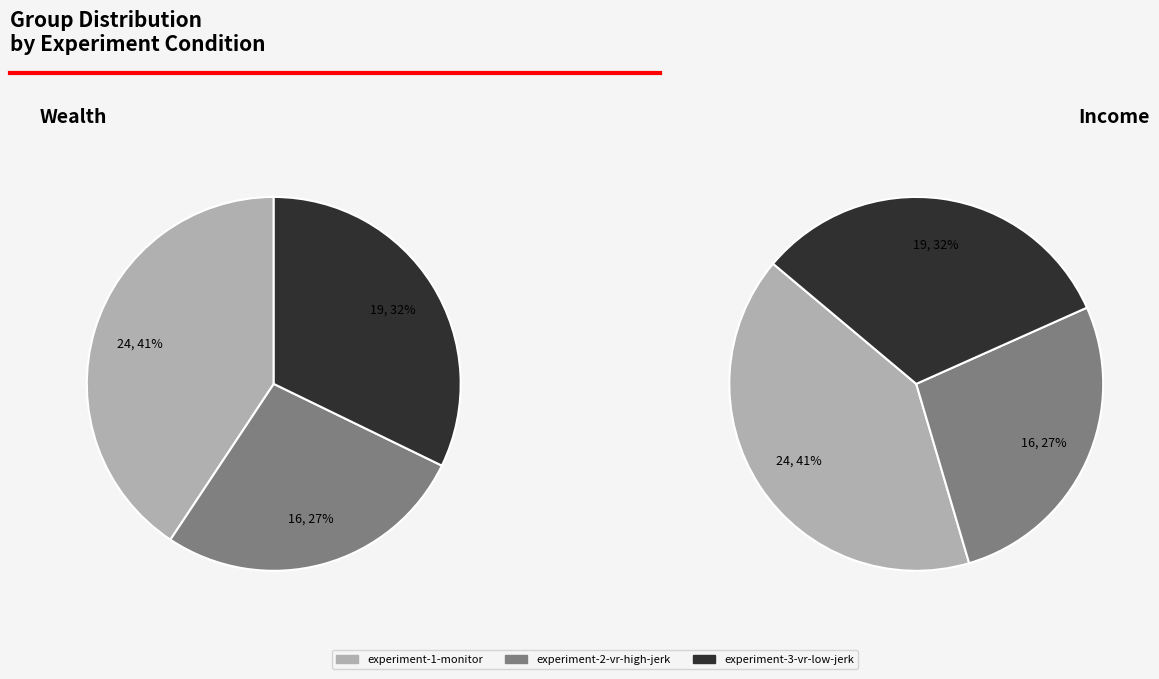

Does any single category account for the majority?

No